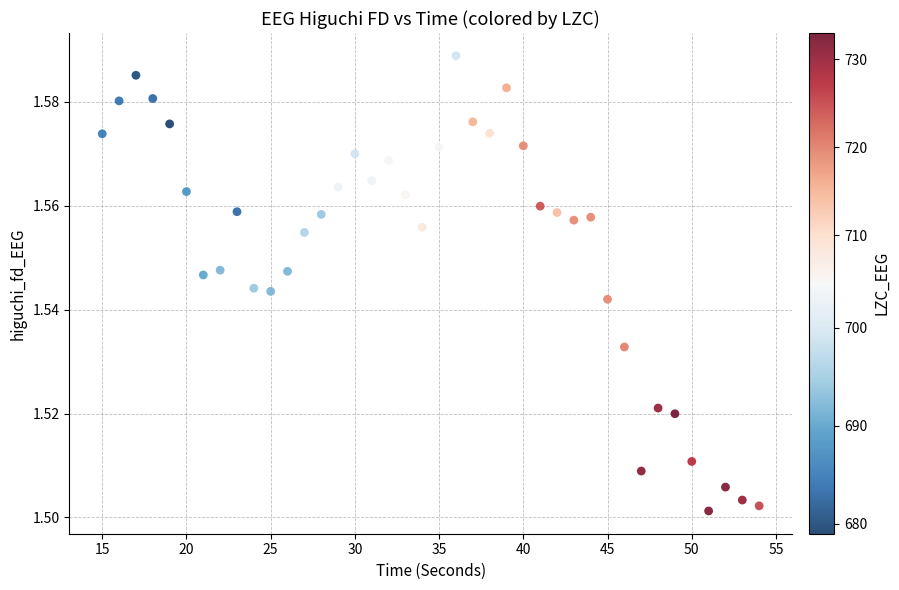

What is the range of X values (max minus min)?

39.0